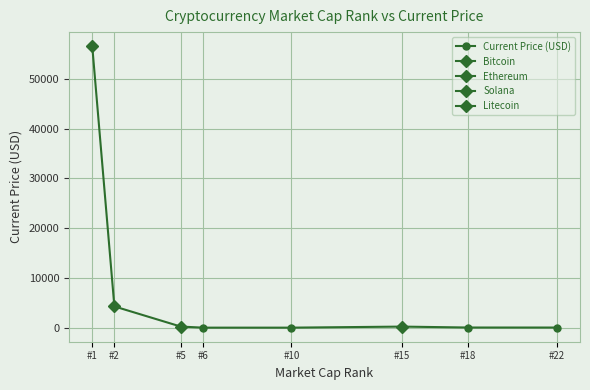

Which has a higher value, #2 or #15?

#2